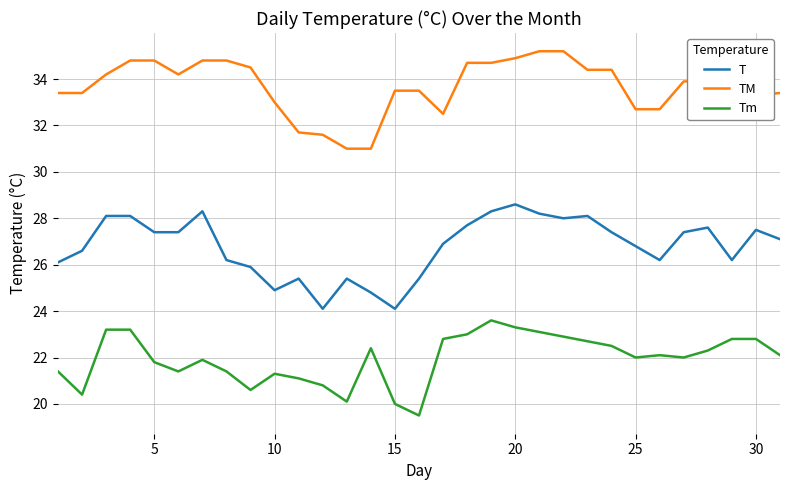

What is the smallest value displayed?

19.5